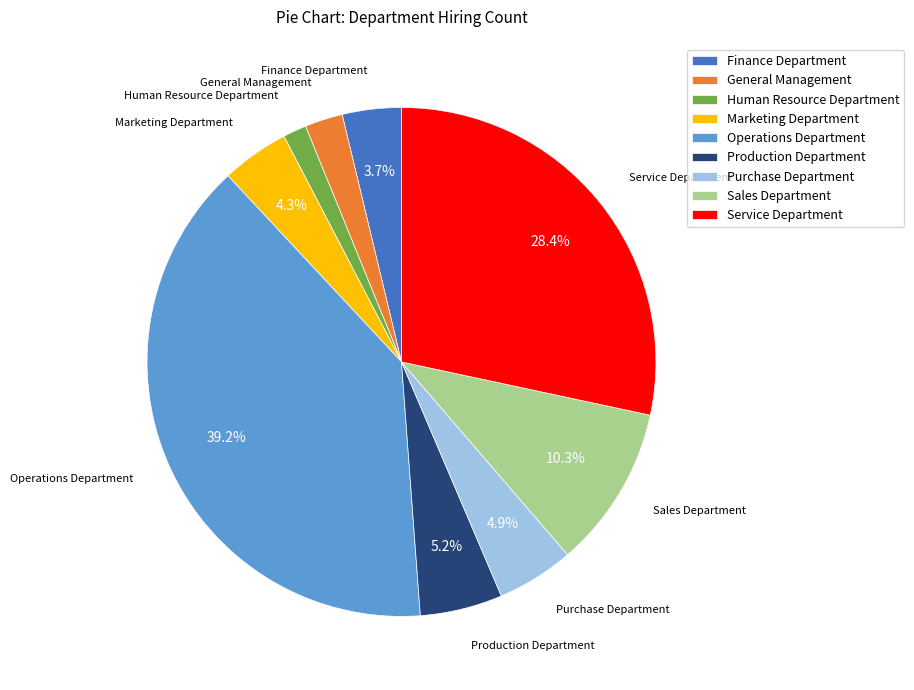

Is it true that Production Department is 5% of the pie?

True